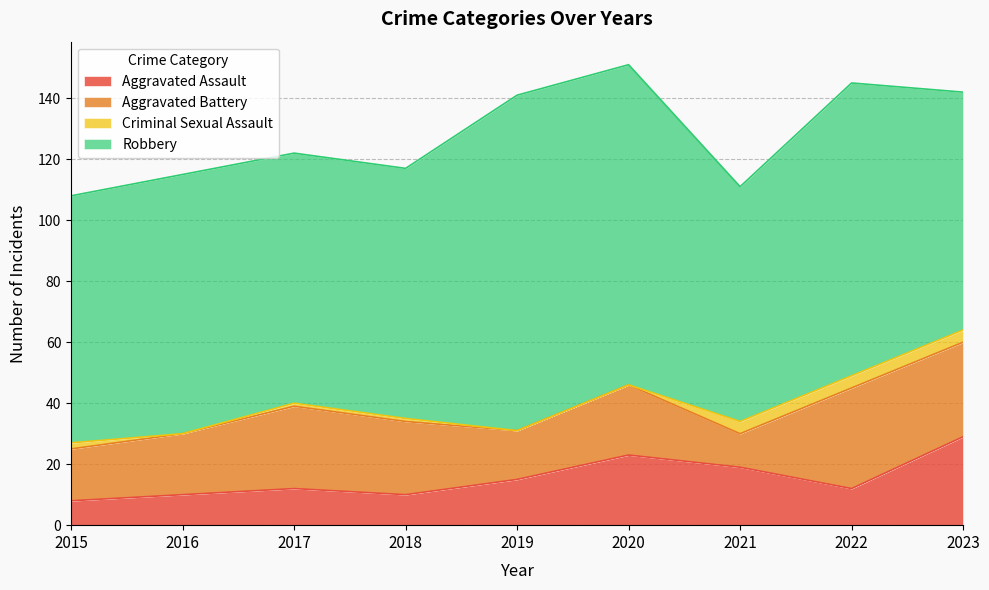

Which label corresponds to the largest value in the chart?

2019